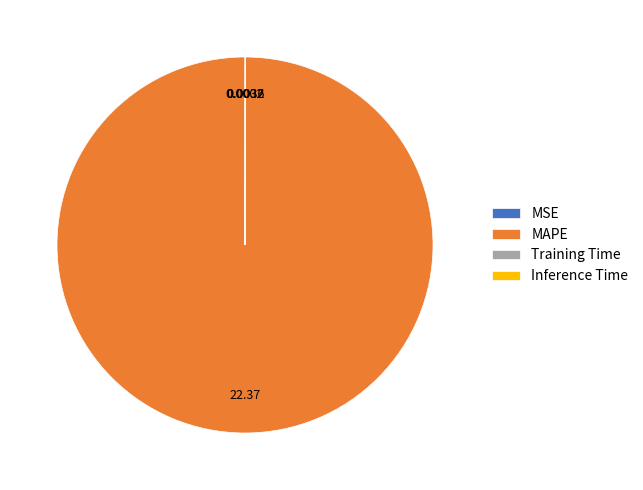

Is there any slice that represents more than half of the pie?

Yes